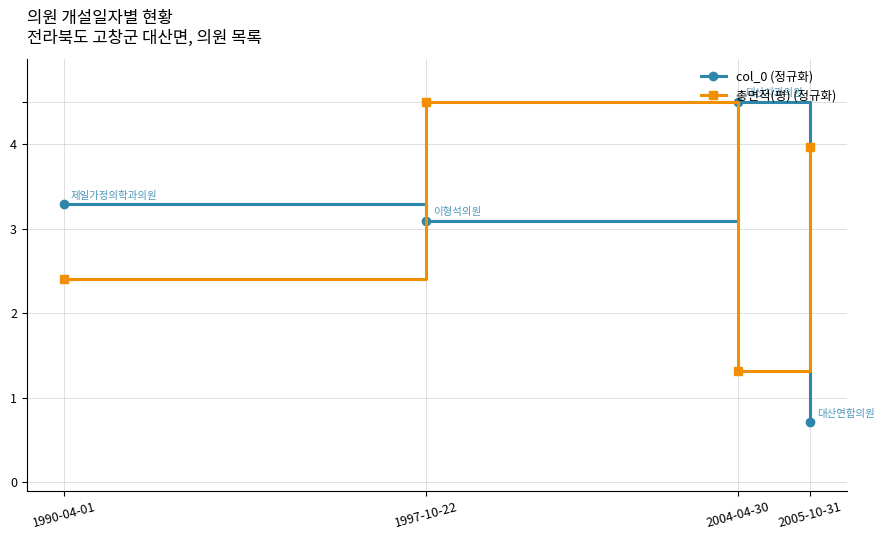

Rank the series by their average value, from lowest to highest.

col_0 (정규화), 총면적(평) (정규화)